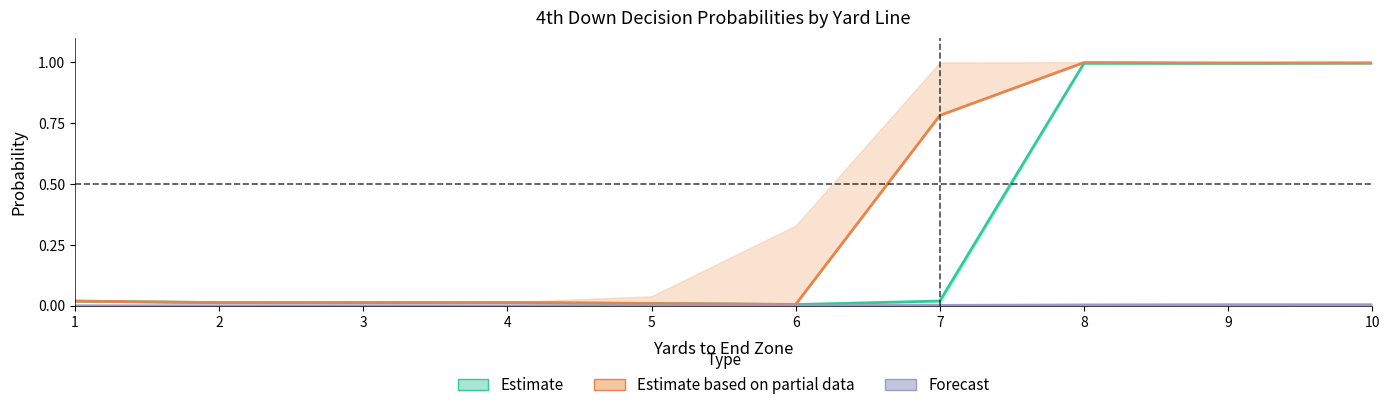

At 5, list the series in order from smallest to largest.

Punt (Forecast), Go For It (Estimate), Go For It (Partial)